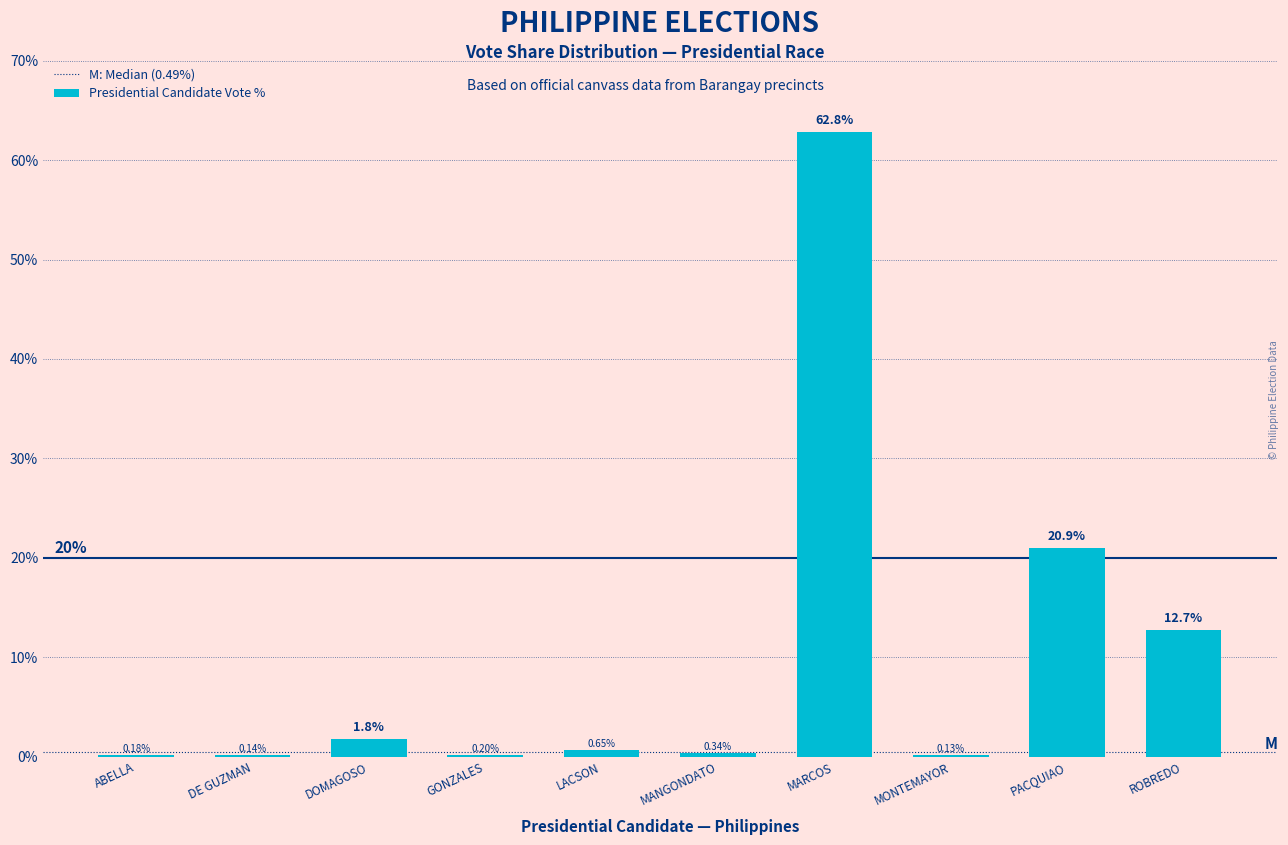

Where is the data nearest to the value 31?

PACQUIAO